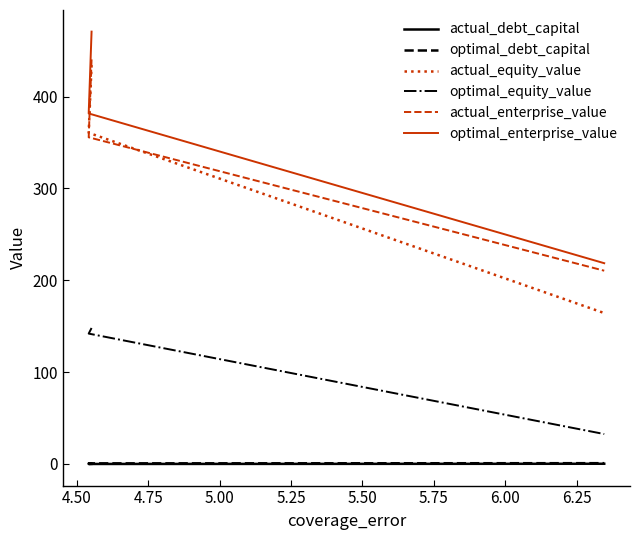

Rank the series by their maximum value, from lowest to highest.

actual_debt_capital, optimal_debt_capital, optimal_equity_value, actual_equity_value, actual_enterprise_value, optimal_enterprise_value